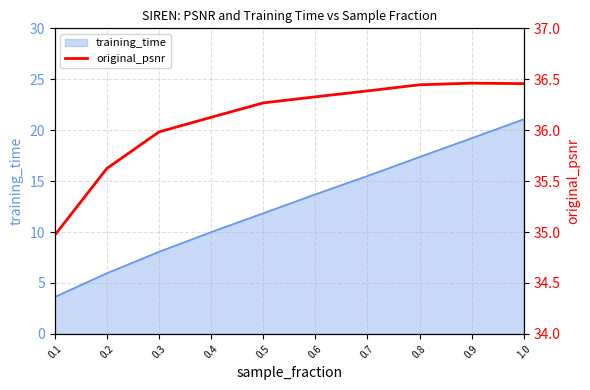

Which label corresponds to the largest value in the chart?

0.9